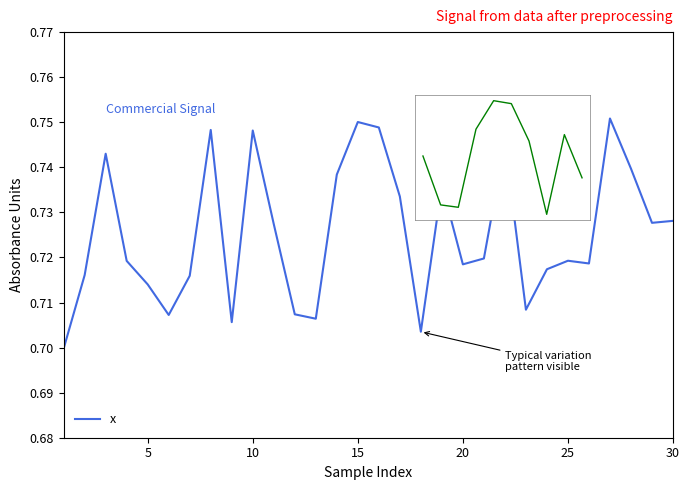

Rank the categories by value from highest to lowest.

27, 15, 16, 8, 10, 22, 3, 28, 14, 19, 17, 30, 29, 11, 21, 25, 4, 26, 20, 24, 2, 7, 5, 23, 12, 6, 13, 9, 18, 1